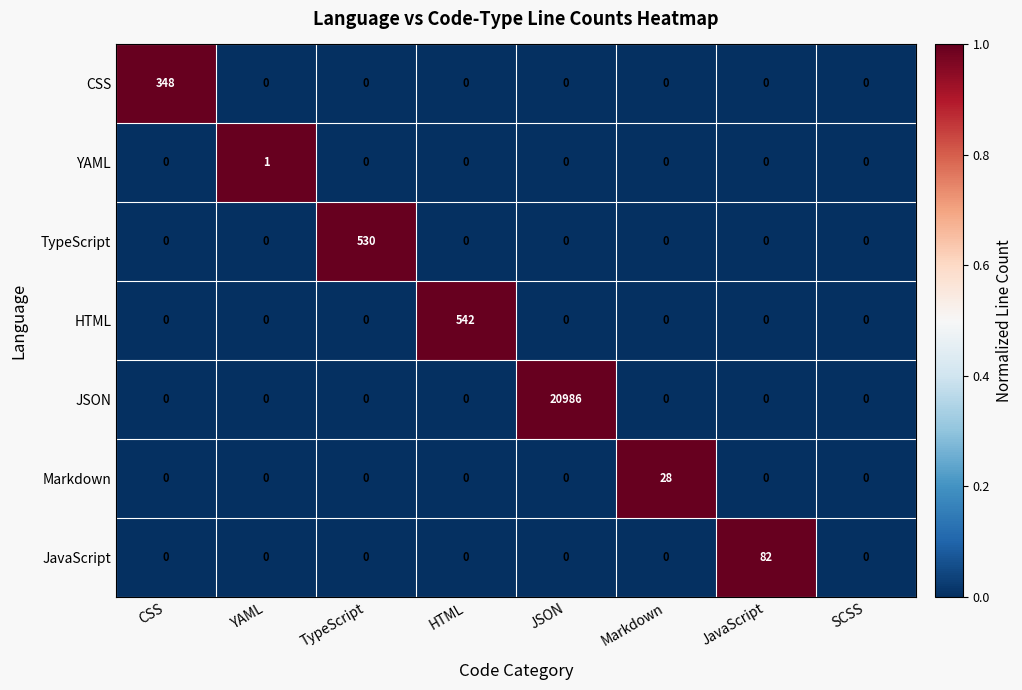

True or false: YAML has a value of -1 at TypeScript.

False